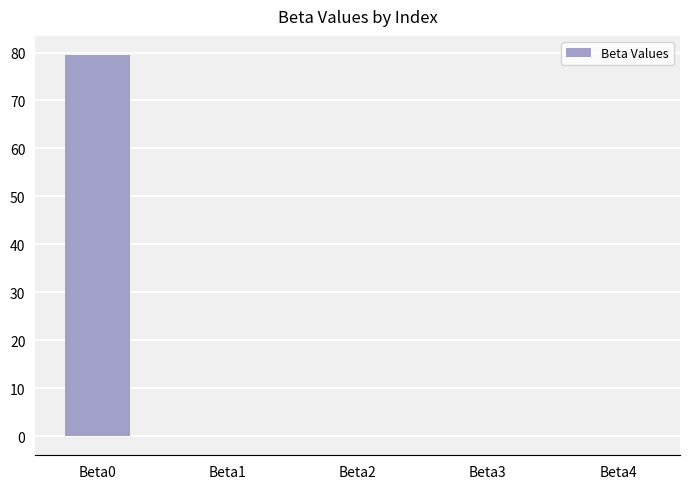

The value at Beta4 is -0.0. True or false?

True